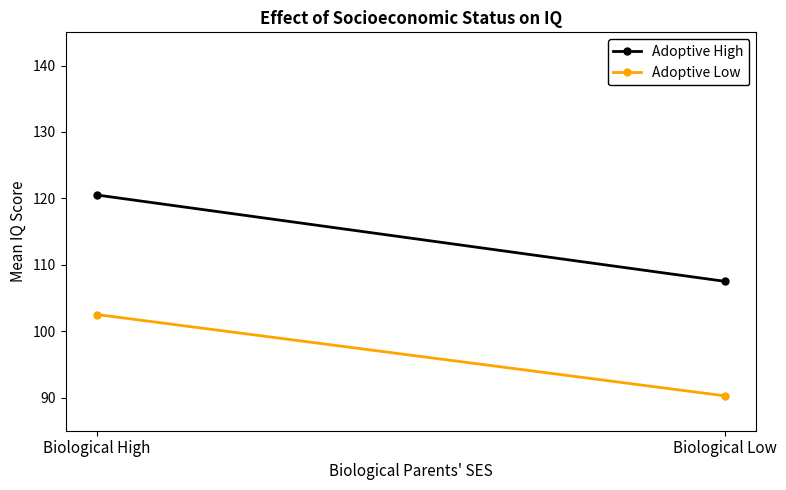

Which category has the lowest value in the Adoptive Low series?

Biological Low